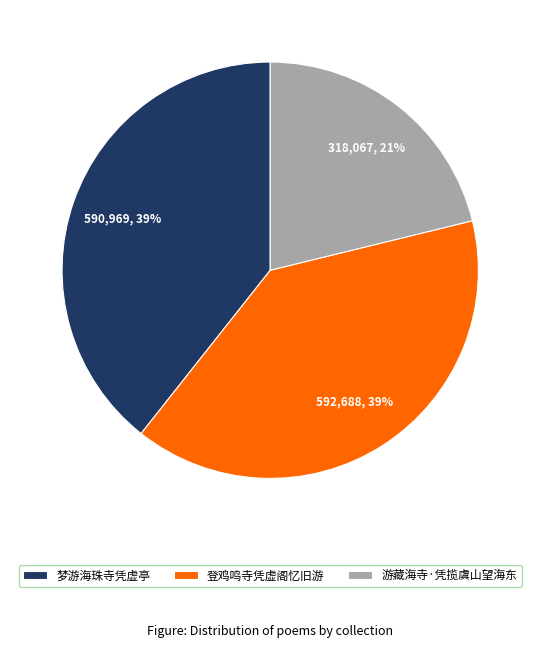

To the nearest percent, what percentage of the pie is 登鸡鸣寺凭虚阁忆旧游?

39%